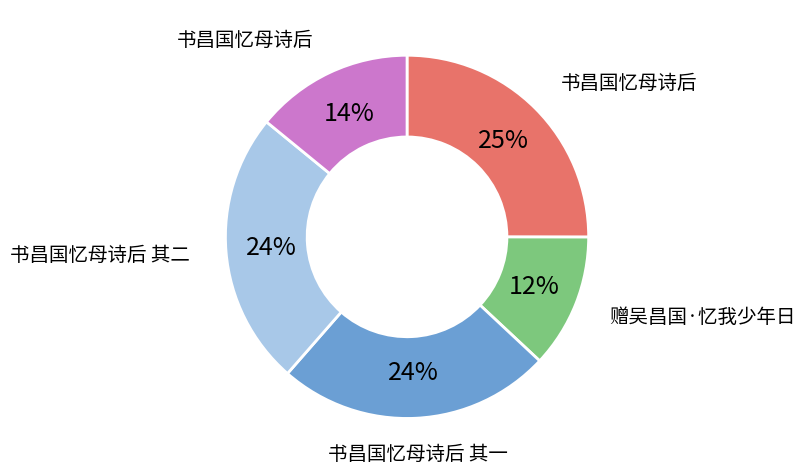

How many segments does this pie chart have?

5